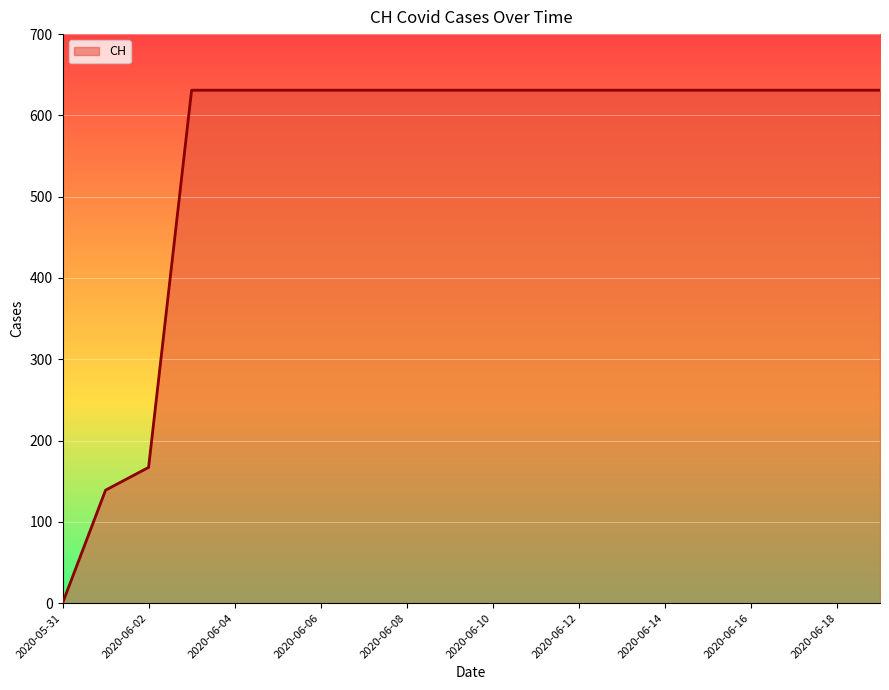

What is the maximum value shown in the chart?

631